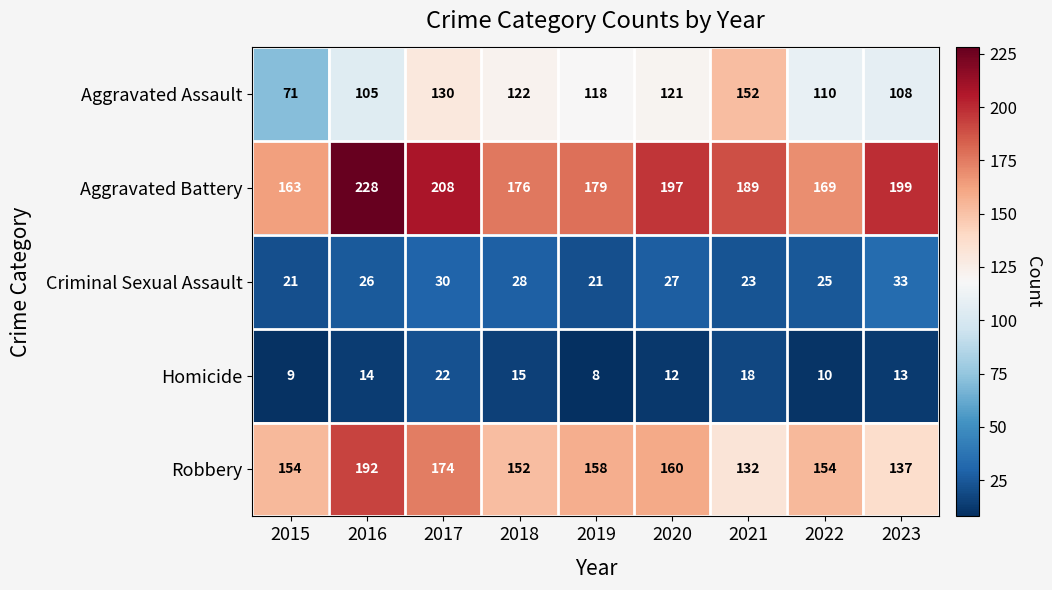

What is the total value across all series at 2019?

484